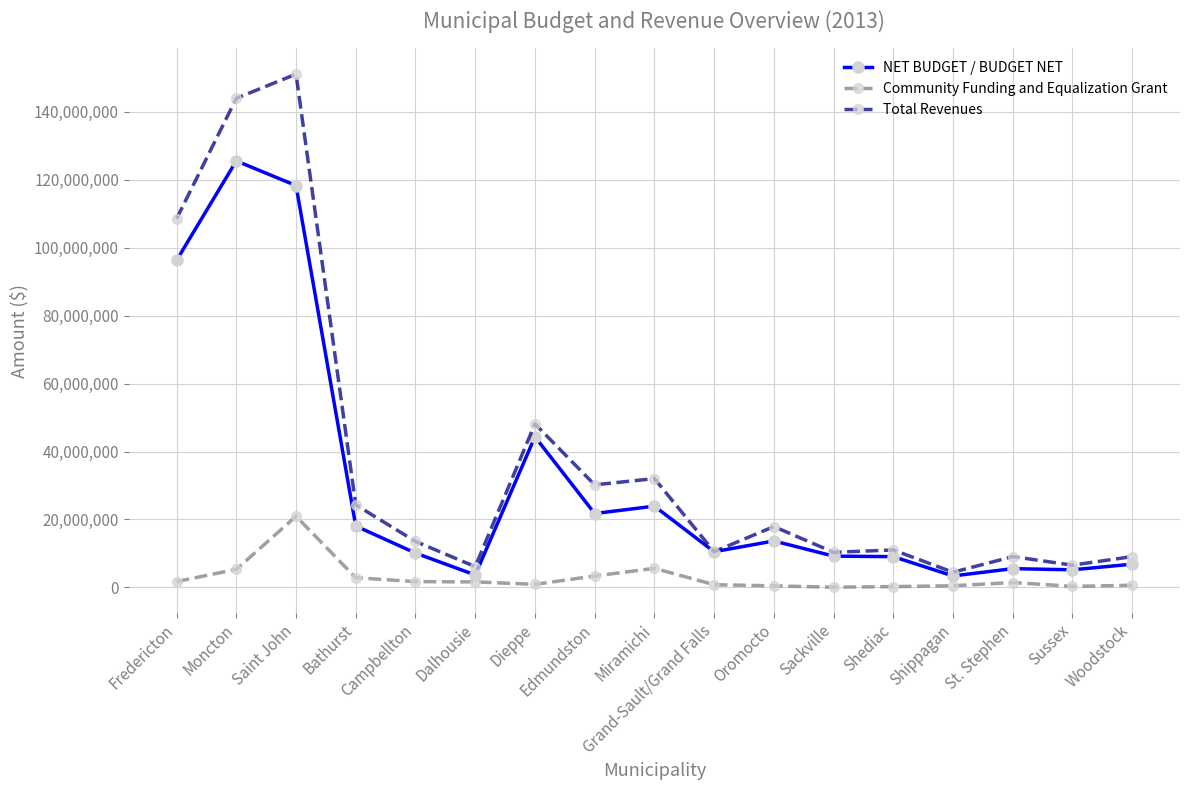

Which series has the largest total across all categories?

Total Revenues